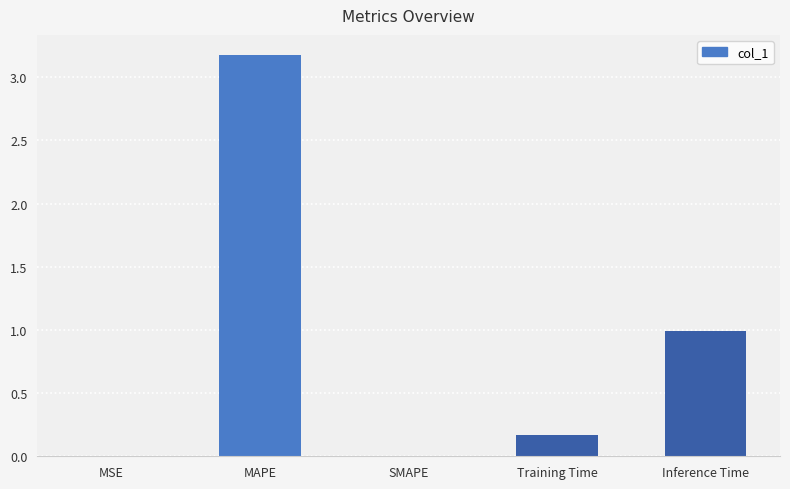

Are the bars horizontal?

No